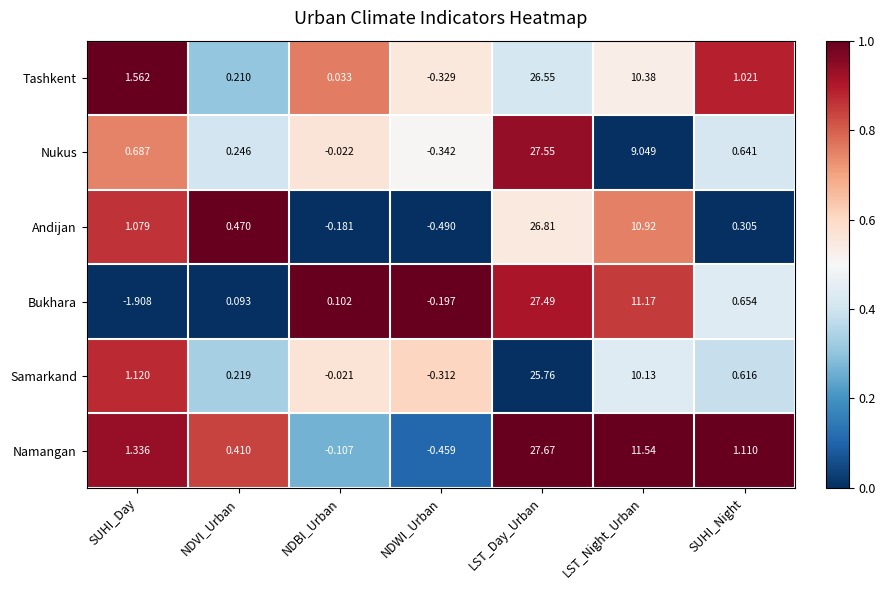

Between NDWI_Urban and LST_Day_Urban, which series saw the biggest shift?

Namangan